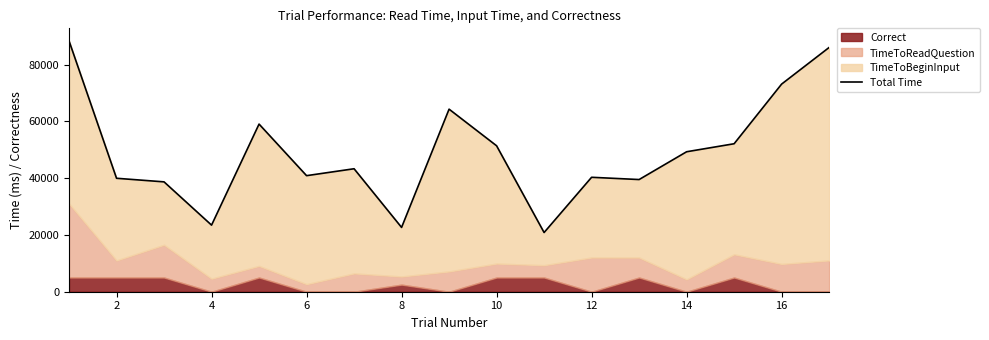

True or false: the data shows 66475.6 at 12.

False